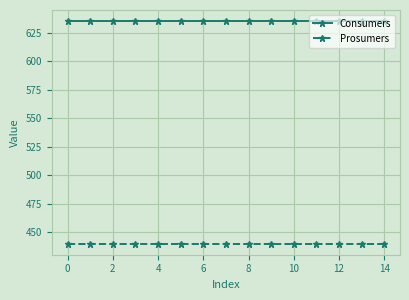

What is the average value of the Consumers series?

635